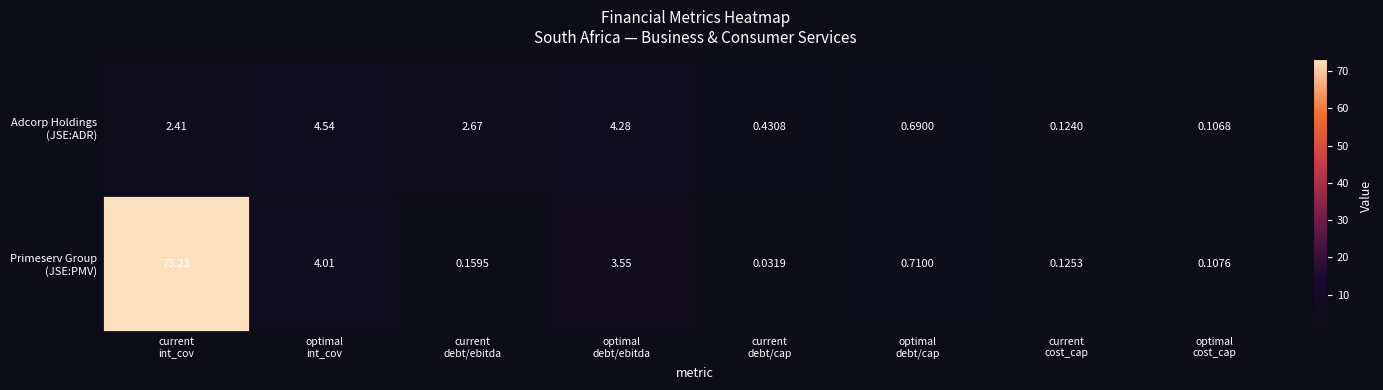

What is the total value across all series at current
debt/cap?

0.5